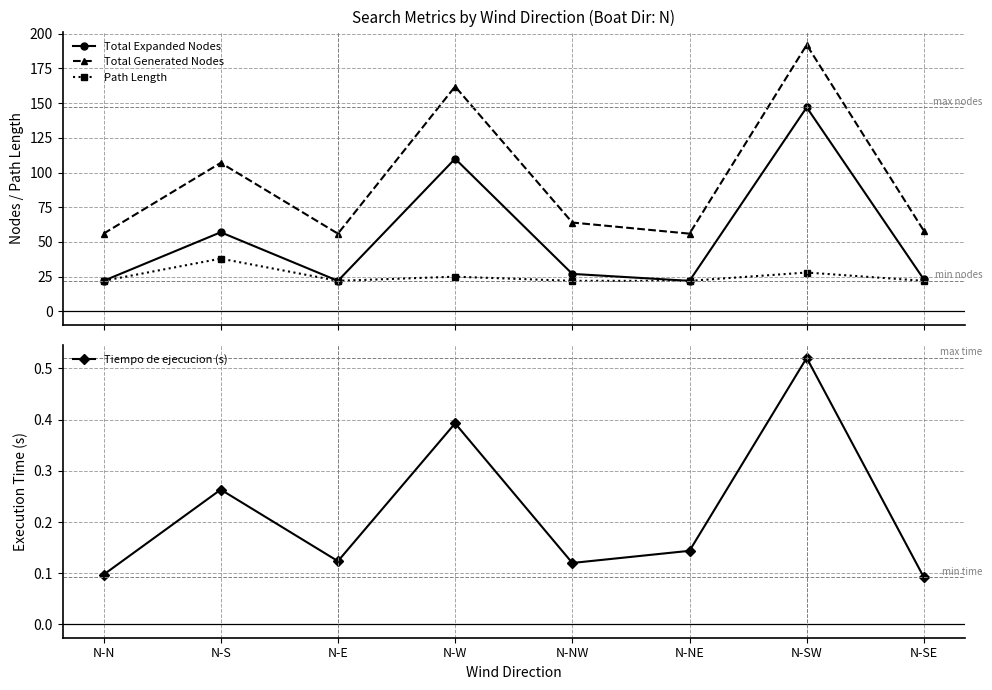

What is the value of the Path Length point at the 8th from the left?

22